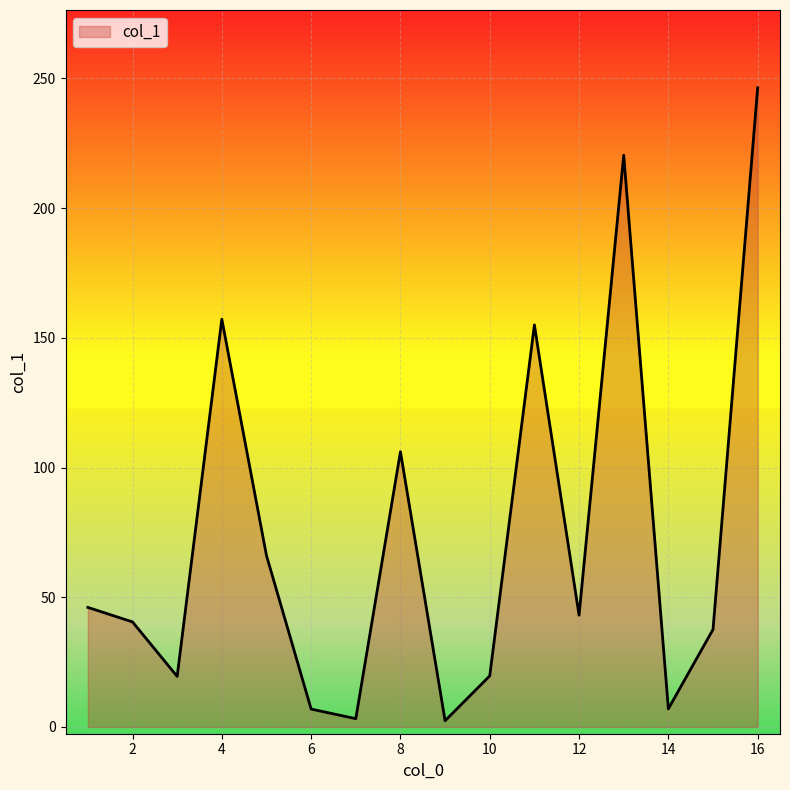

What is the maximum value shown in the chart?

246.4